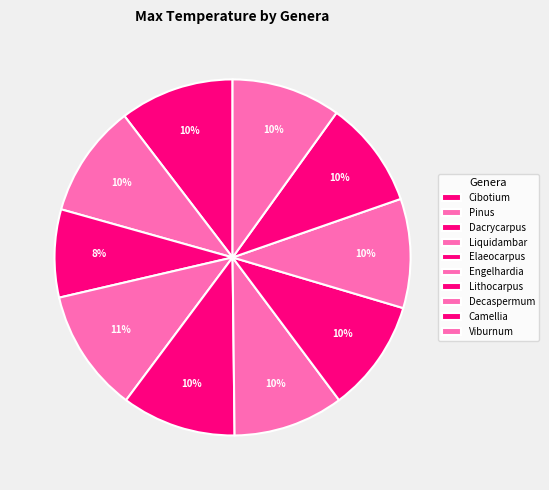

Between Elaeocarpus and Liquidambar, which is larger?

Liquidambar